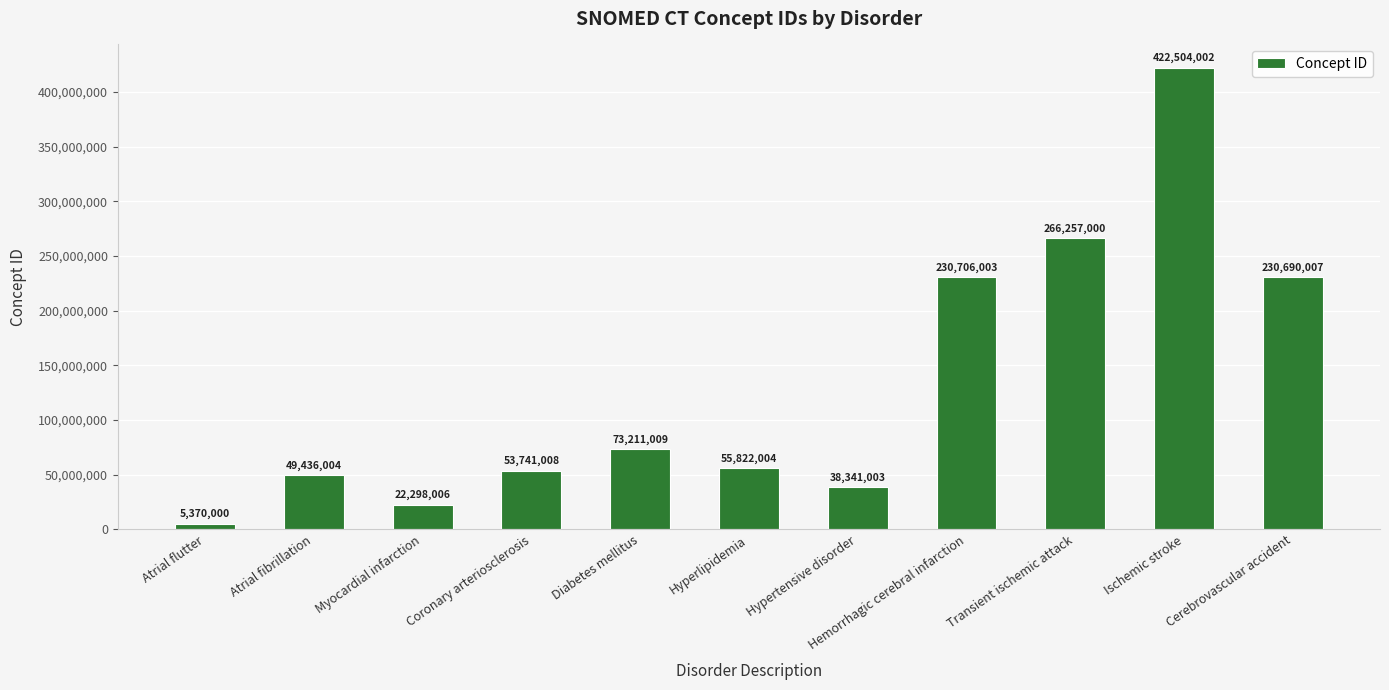

Which label corresponds to the largest value in the chart?

Ischemic stroke